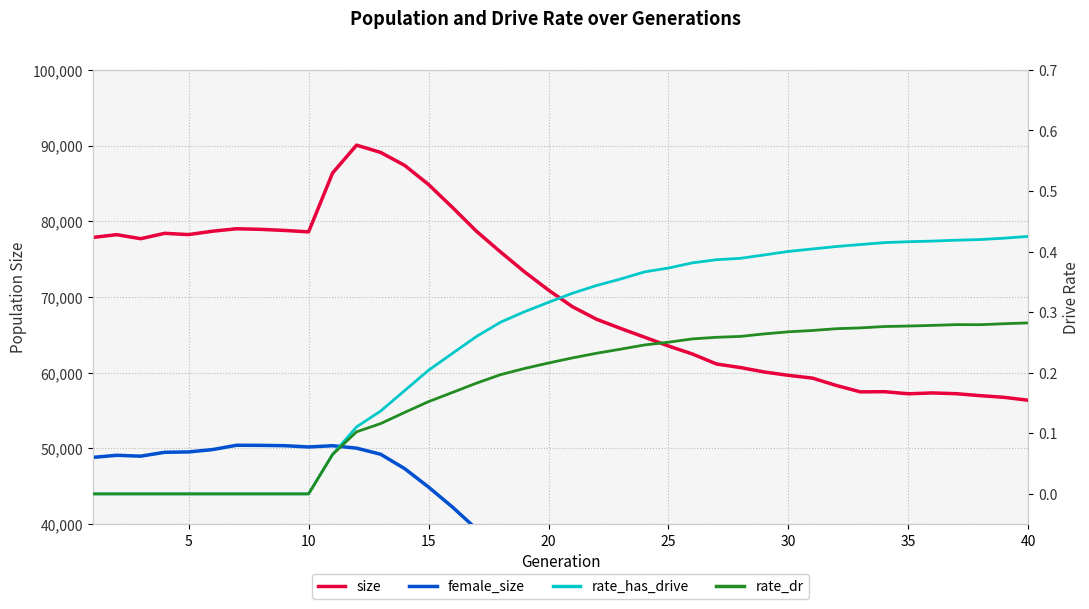

Which series has the largest total across all categories?

size